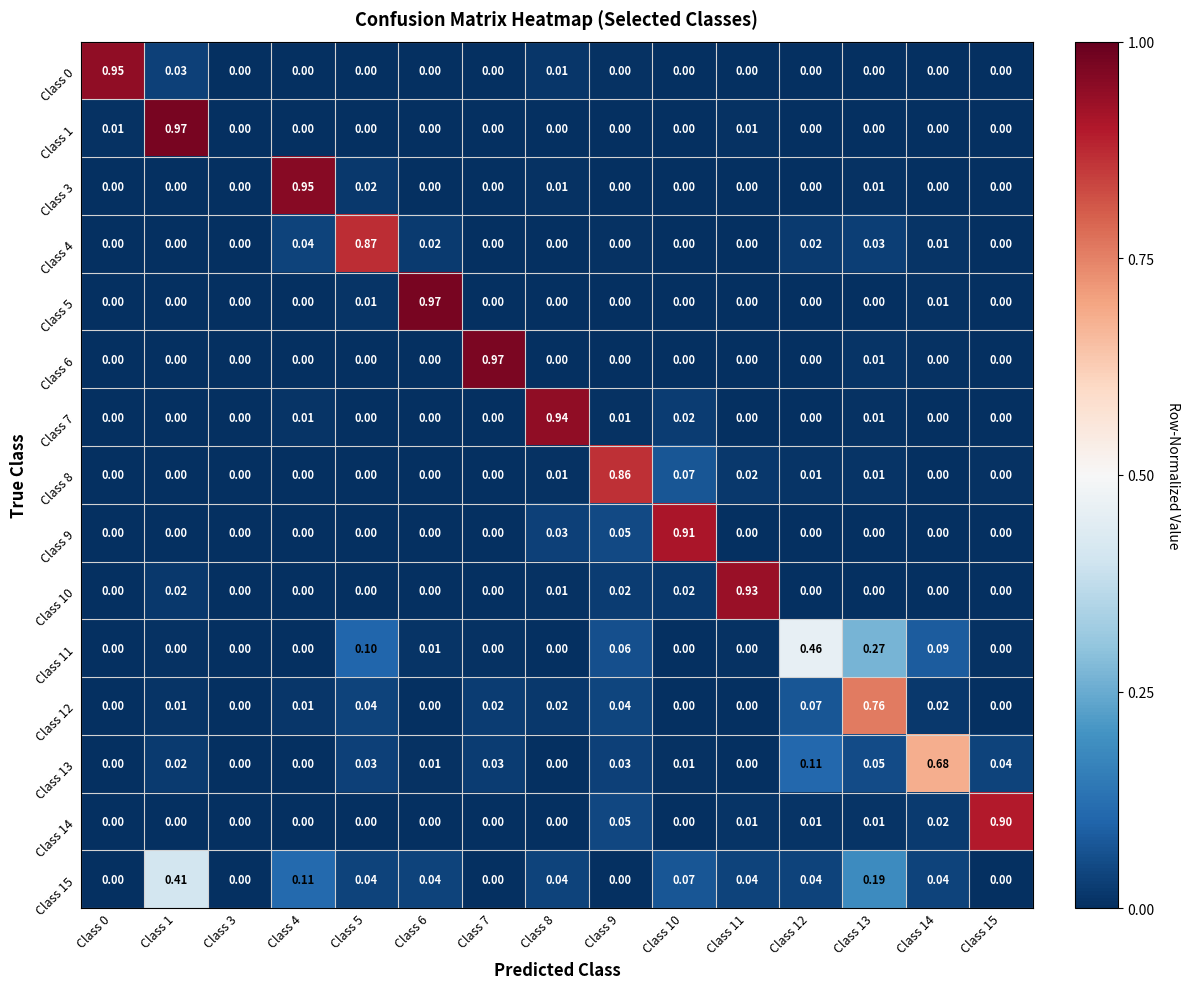

Reading right to left, extract all data points from this chart.

Class 0: Class 15=0.0	Class 14=0.0	Class 13=0.0	Class 12=0.0	Class 11=0.0	Class 10=0.0	Class 9=0.0	Class 8=0.0	Class 7=0.0	Class 6=0.0	Class 5=0.0	Class 4=0.0	Class 3=0.0	Class 1=0.0	Class 0=0.9
Class 1: Class 15=0.0	Class 14=0.0	Class 13=0.0	Class 12=0.0	Class 11=0.0	Class 10=0.0	Class 9=0.0	Class 8=0.0	Class 7=0.0	Class 6=0.0	Class 5=0.0	Class 4=0.0	Class 3=0.0	Class 1=1.0	Class 0=0.0
Class 3: Class 15=0.0	Class 14=0.0	Class 13=0.0	Class 12=0.0	Class 11=0.0	Class 10=0.0	Class 9=0.0	Class 8=0.0	Class 7=0.0	Class 6=0.0	Class 5=0.0	Class 4=0.9	Class 3=0.0	Class 1=0.0	Class 0=0.0
Class 4: Class 15=0.0	Class 14=0.0	Class 13=0.0	Class 12=0.0	Class 11=0.0	Class 10=0.0	Class 9=0.0	Class 8=0.0	Class 7=0.0	Class 6=0.0	Class 5=0.9	Class 4=0.0	Class 3=0.0	Class 1=0.0	Class 0=0.0
Class 5: Class 15=0.0	Class 14=0.0	Class 13=0.0	Class 12=0.0	Class 11=0.0	Class 10=0.0	Class 9=0.0	Class 8=0.0	Class 7=0.0	Class 6=1.0	Class 5=0.0	Class 4=0.0	Class 3=0.0	Class 1=0.0	Class 0=0.0
Class 6: Class 15=0.0	Class 14=0.0	Class 13=0.0	Class 12=0.0	Class 11=0.0	Class 10=0.0	Class 9=0.0	Class 8=0.0	Class 7=1.0	Class 6=0.0	Class 5=0.0	Class 4=0.0	Class 3=0.0	Class 1=0.0	Class 0=0.0
Class 7: Class 15=0.0	Class 14=0.0	Class 13=0.0	Class 12=0.0	Class 11=0.0	Class 10=0.0	Class 9=0.0	Class 8=0.9	Class 7=0.0	Class 6=0.0	Class 5=0.0	Class 4=0.0	Class 3=0.0	Class 1=0.0	Class 0=0.0
Class 8: Class 15=0.0	Class 14=0.0	Class 13=0.0	Class 12=0.0	Class 11=0.0	Class 10=0.1	Class 9=0.9	Class 8=0.0	Class 7=0.0	Class 6=0.0	Class 5=0.0	Class 4=0.0	Class 3=0.0	Class 1=0.0	Class 0=0.0
Class 9: Class 15=0.0	Class 14=0.0	Class 13=0.0	Class 12=0.0	Class 11=0.0	Class 10=0.9	Class 9=0.1	Class 8=0.0	Class 7=0.0	Class 6=0.0	Class 5=0.0	Class 4=0.0	Class 3=0.0	Class 1=0.0	Class 0=0.0
Class 10: Class 15=0.0	Class 14=0.0	Class 13=0.0	Class 12=0.0	Class 11=0.9	Class 10=0.0	Class 9=0.0	Class 8=0.0	Class 7=0.0	Class 6=0.0	Class 5=0.0	Class 4=0.0	Class 3=0.0	Class 1=0.0	Class 0=0.0
Class 11: Class 15=0.0	Class 14=0.1	Class 13=0.3	Class 12=0.5	Class 11=0.0	Class 10=0.0	Class 9=0.1	Class 8=0.0	Class 7=0.0	Class 6=0.0	Class 5=0.1	Class 4=0.0	Class 3=0.0	Class 1=0.0	Class 0=0.0
Class 12: Class 15=0.0	Class 14=0.0	Class 13=0.8	Class 12=0.1	Class 11=0.0	Class 10=0.0	Class 9=0.0	Class 8=0.0	Class 7=0.0	Class 6=0.0	Class 5=0.0	Class 4=0.0	Class 3=0.0	Class 1=0.0	Class 0=0.0
Class 13: Class 15=0.0	Class 14=0.7	Class 13=0.1	Class 12=0.1	Class 11=0.0	Class 10=0.0	Class 9=0.0	Class 8=0.0	Class 7=0.0	Class 6=0.0	Class 5=0.0	Class 4=0.0	Class 3=0.0	Class 1=0.0	Class 0=0.0
Class 14: Class 15=0.9	Class 14=0.0	Class 13=0.0	Class 12=0.0	Class 11=0.0	Class 10=0.0	Class 9=0.1	Class 8=0.0	Class 7=0.0	Class 6=0.0	Class 5=0.0	Class 4=0.0	Class 3=0.0	Class 1=0.0	Class 0=0.0
Class 15: Class 15=0.0	Class 14=0.0	Class 13=0.2	Class 12=0.0	Class 11=0.0	Class 10=0.1	Class 9=0.0	Class 8=0.0	Class 7=0.0	Class 6=0.0	Class 5=0.0	Class 4=0.1	Class 3=0.0	Class 1=0.4	Class 0=0.0